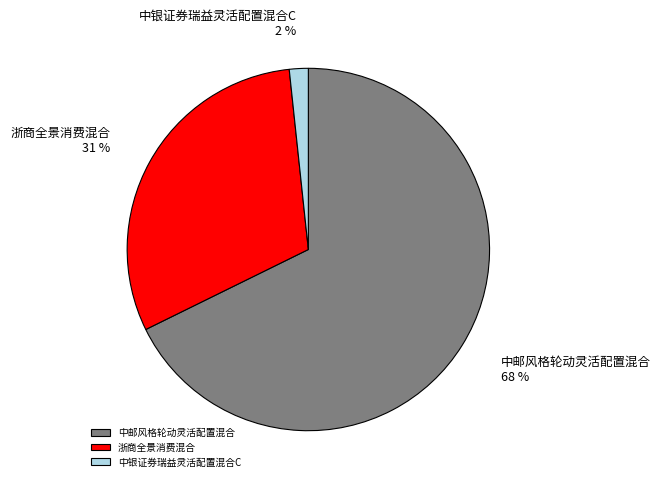

To the nearest percent, what portion does 中银证券瑞益灵活配置混合C represent?

2%